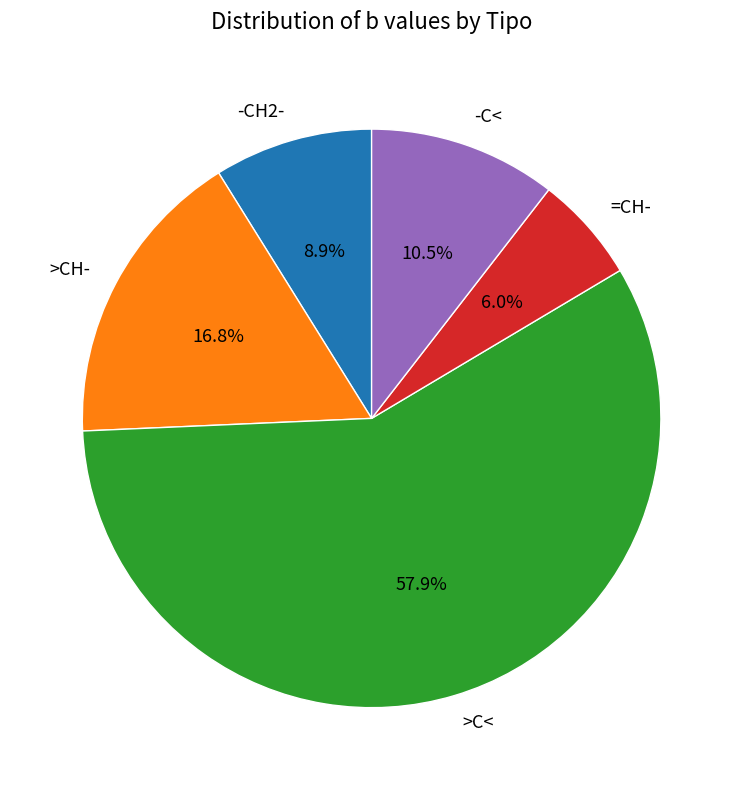

Is there any slice that represents more than half of the pie?

Yes